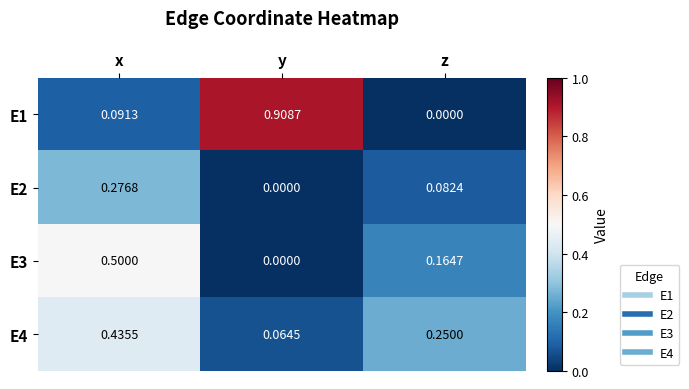

Which label corresponds to the largest value in the chart?

y